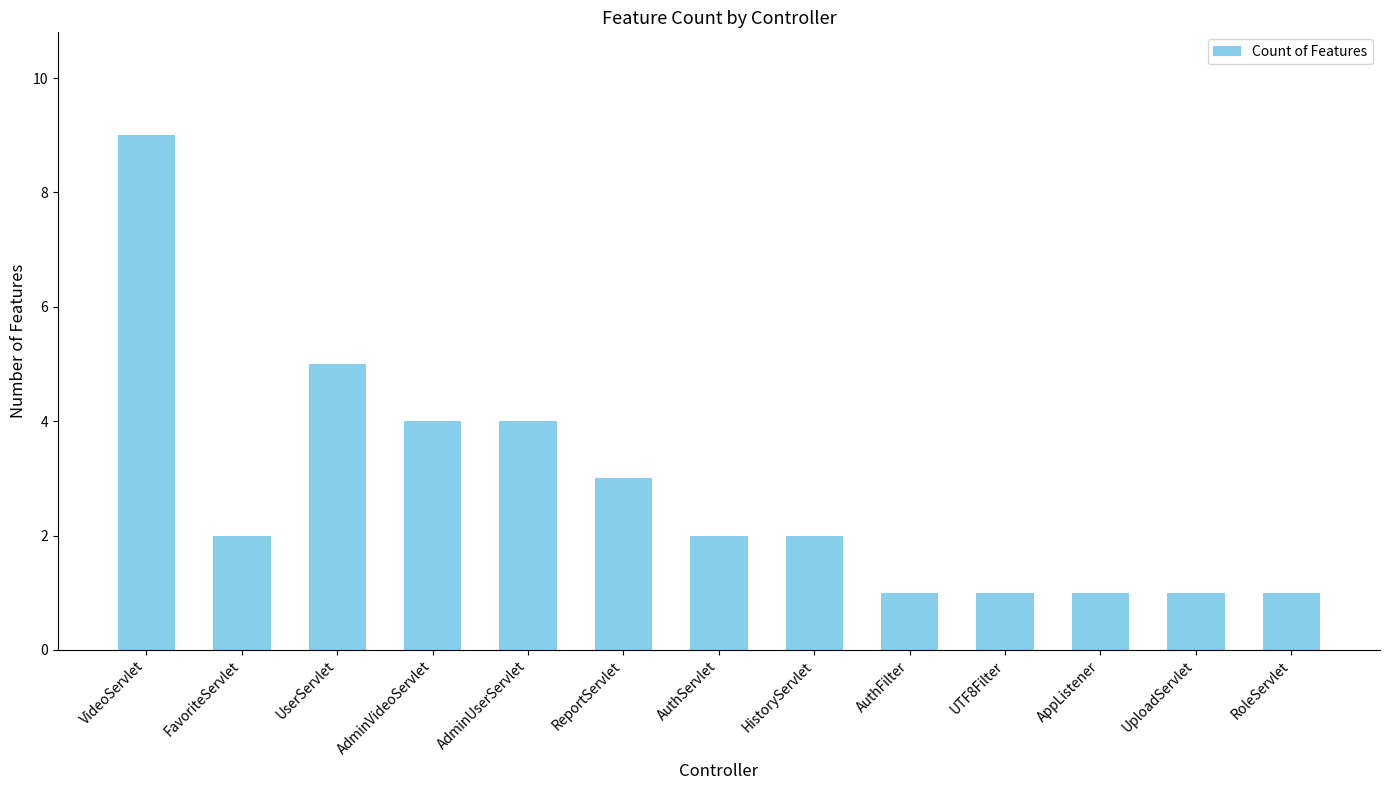

Where does the data first go above 2?

VideoServlet